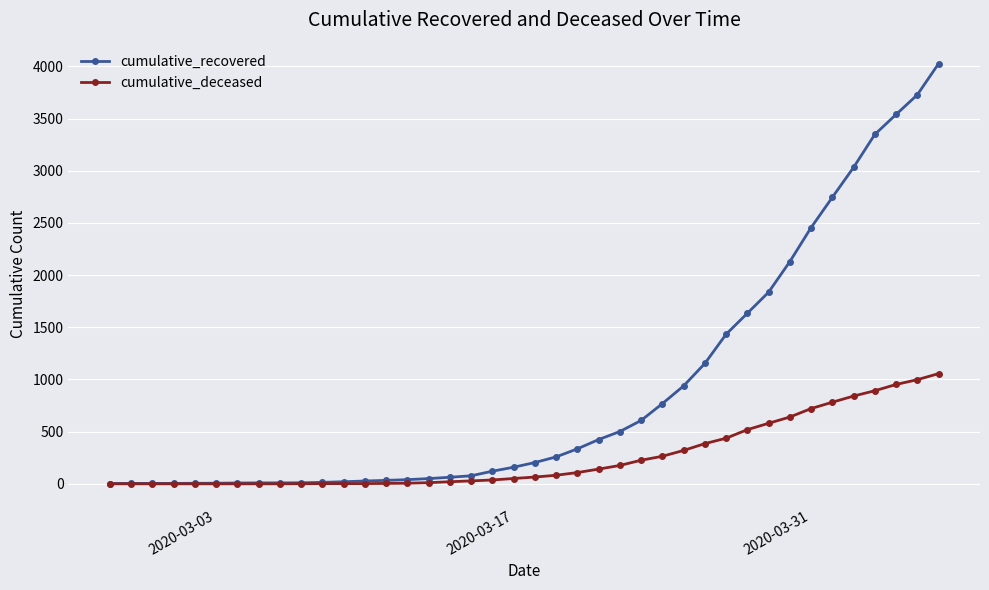

Is this an area chart (filled region under the line)?

No